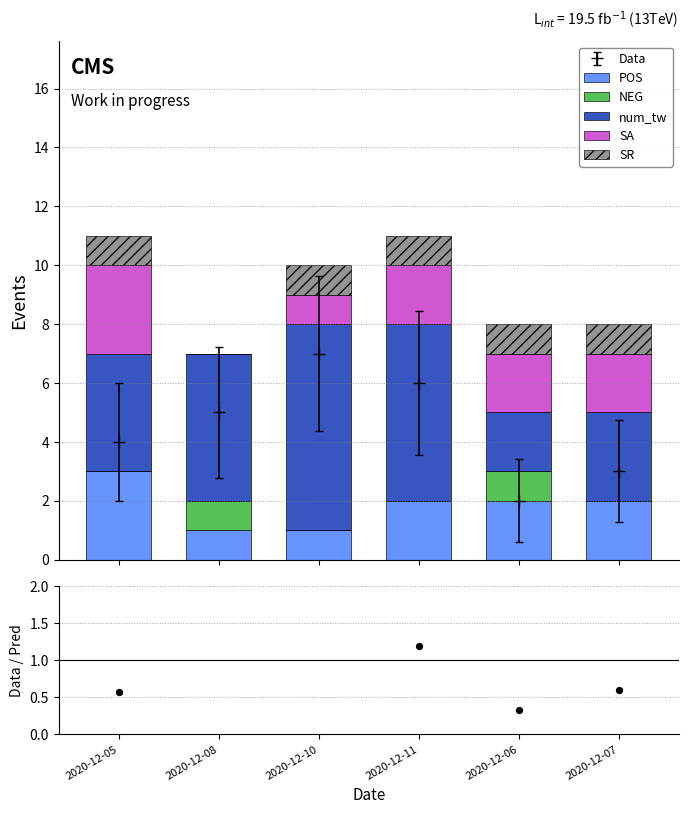

Which series has the widest spread of Y values?

num_tw